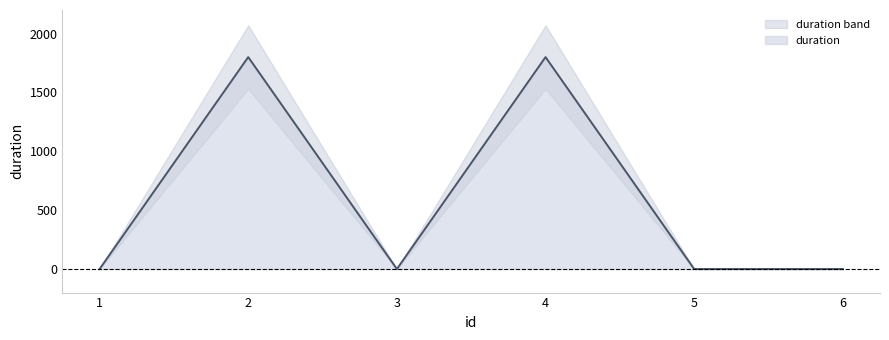

What is the value of the 2nd point from the left?

1800